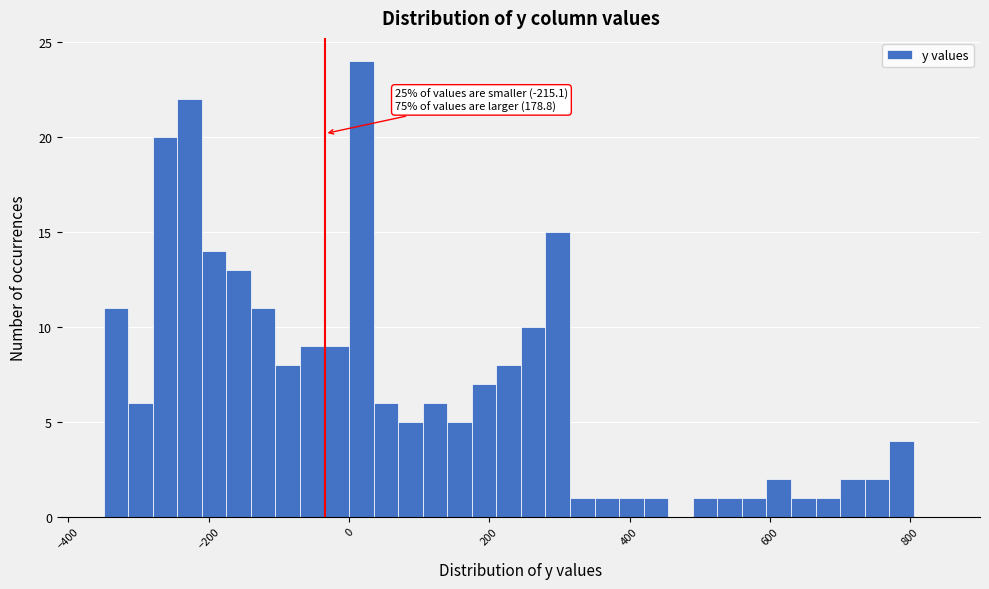

Around what value on the x-axis is the tallest bar? Give the approximate position of its centre, as read against the axis.

20